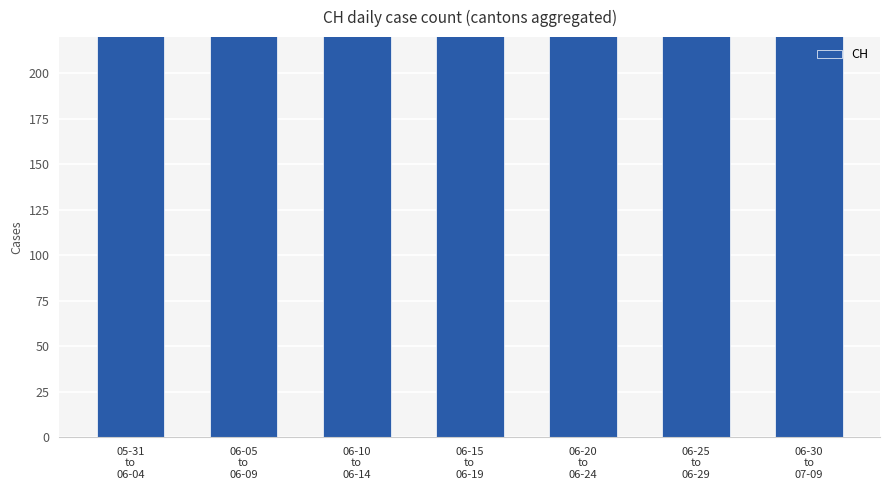

What is the ratio of the value at 06-30
to
07-09 to the value at 06-25
to
06-29?

2.1